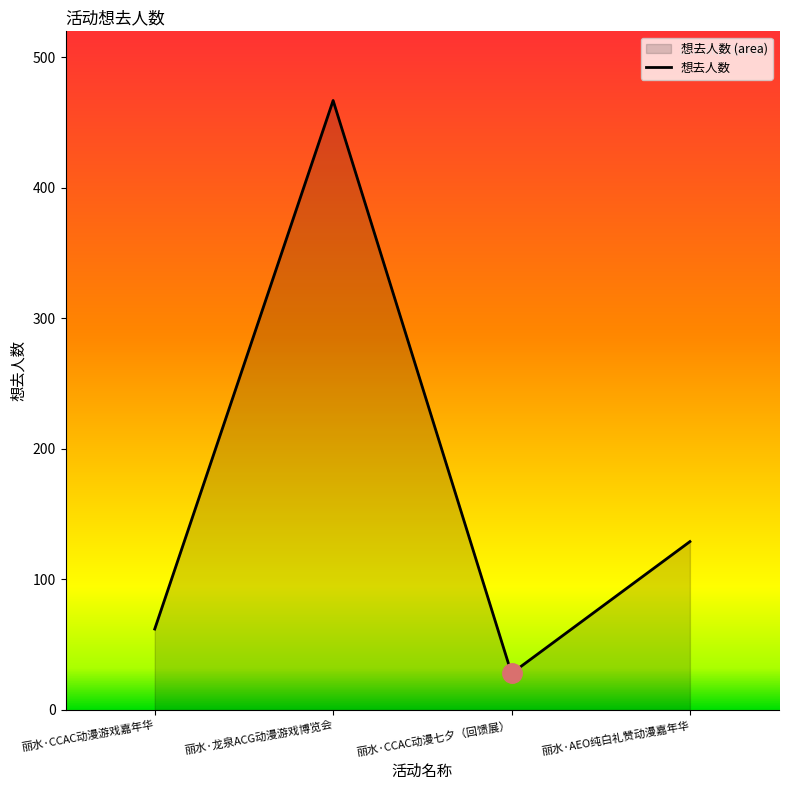

Reading right to left, extract all data points from this chart.

129	28	467	62